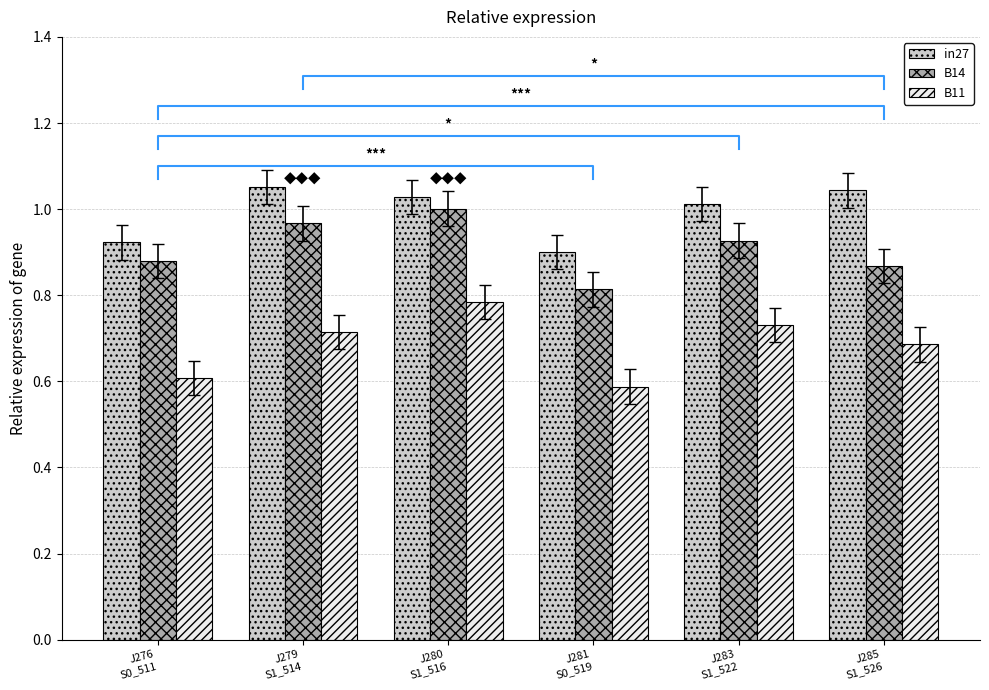

What is the maximum value shown in the chart?

1.1